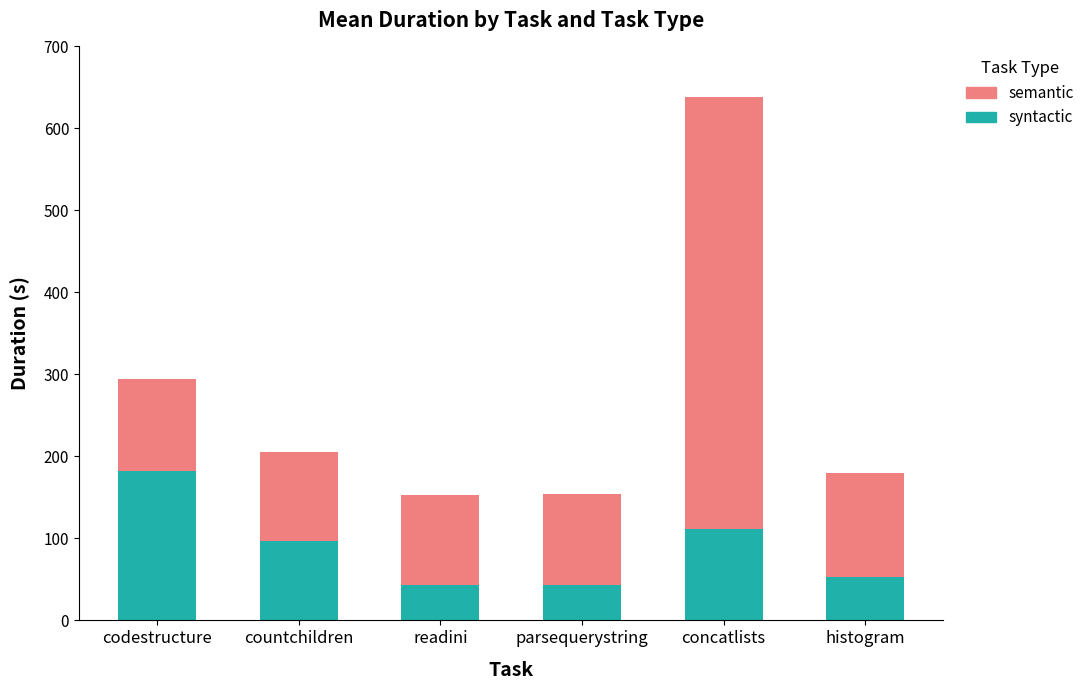

What is the minimum value for syntactic?

43.0